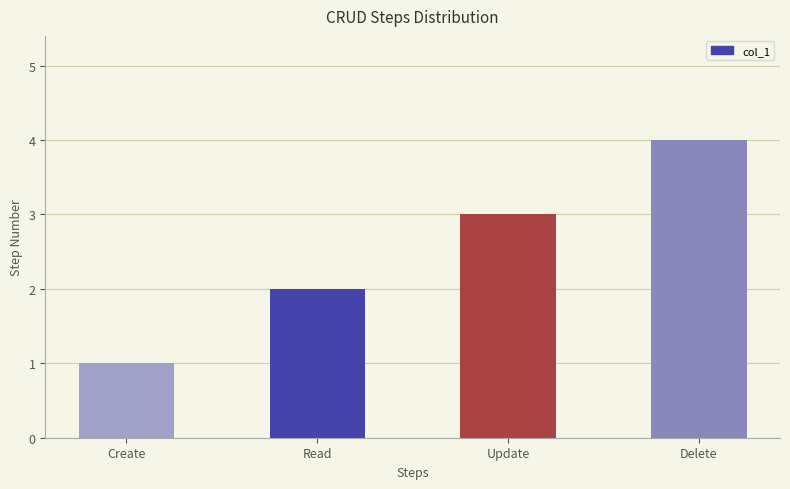

Reading left to right, list all the values displayed in this chart.

Create=1	Read=2	Update=3	Delete=4